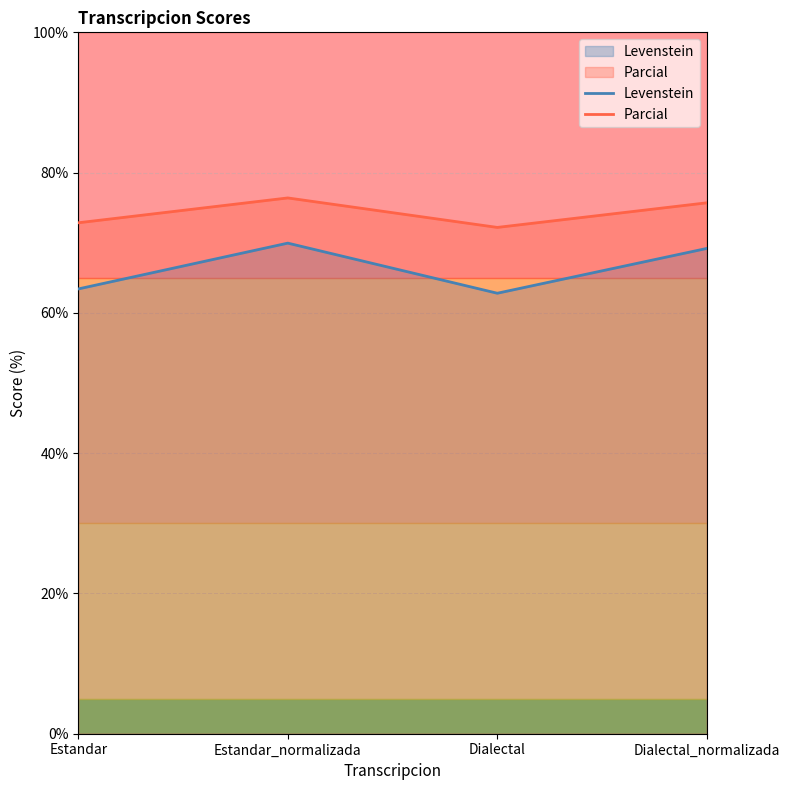

Reading left to right, extract all data points from this chart.

Levenstein: 63.4	69.9	62.8	69.2
Parcial: 72.8	76.4	72.2	75.7